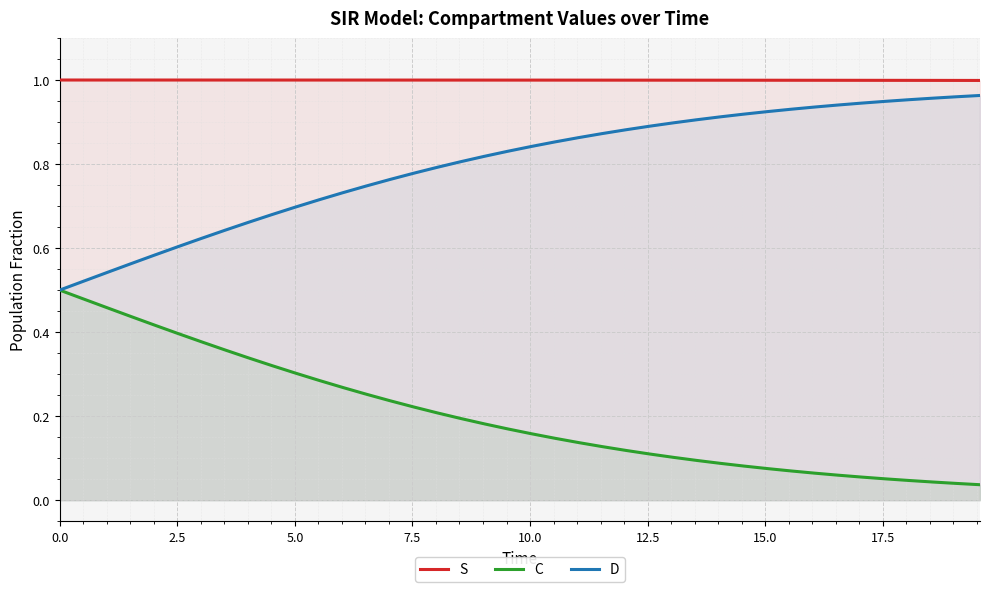

What are all the series names shown in the legend?

S, C, D